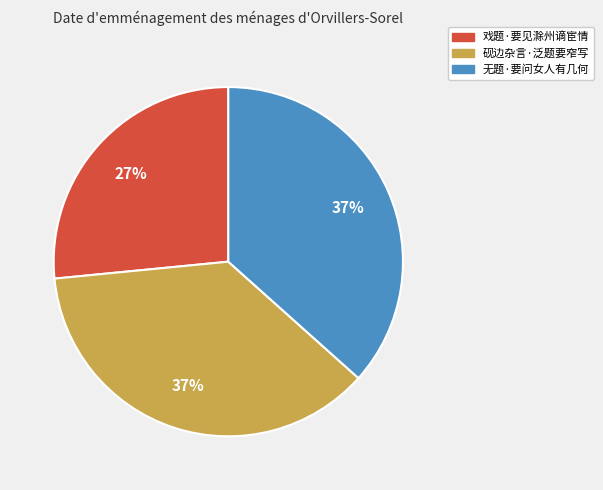

Which has a higher value, 无题·要问女人有几何 or 戏题·要见滁州谪宦情?

无题·要问女人有几何